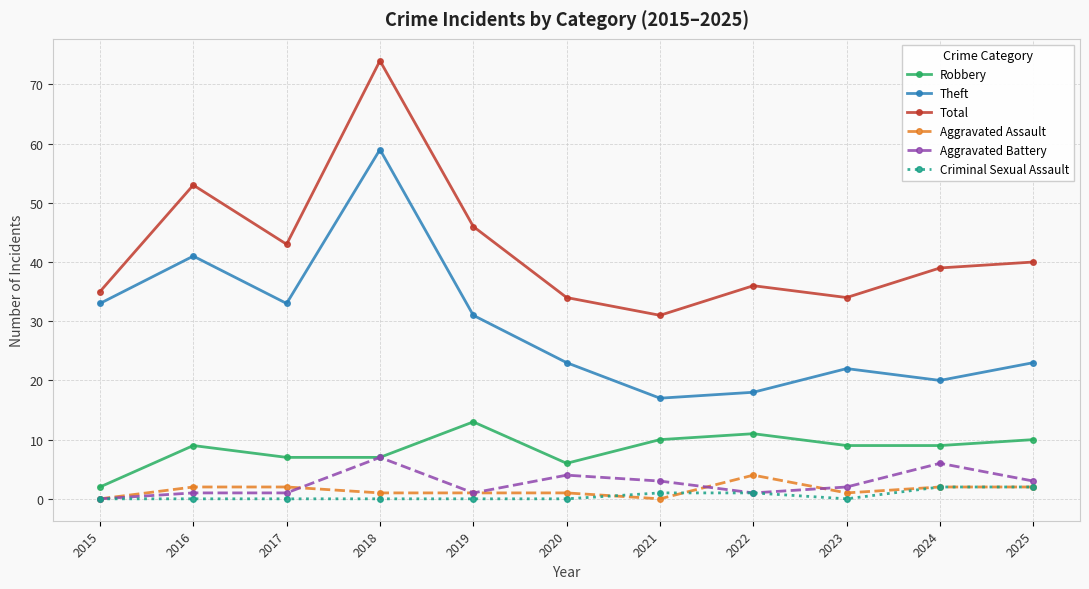

True or false: Criminal Sexual Assault and Theft intersect in this chart.

False